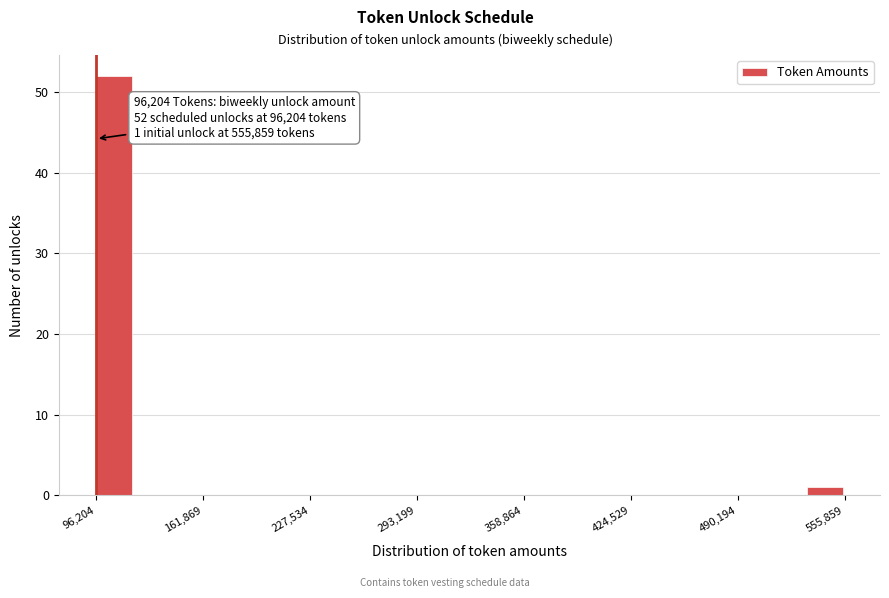

Read against the x-axis, roughly where is the centre of the tallest bar?

110000